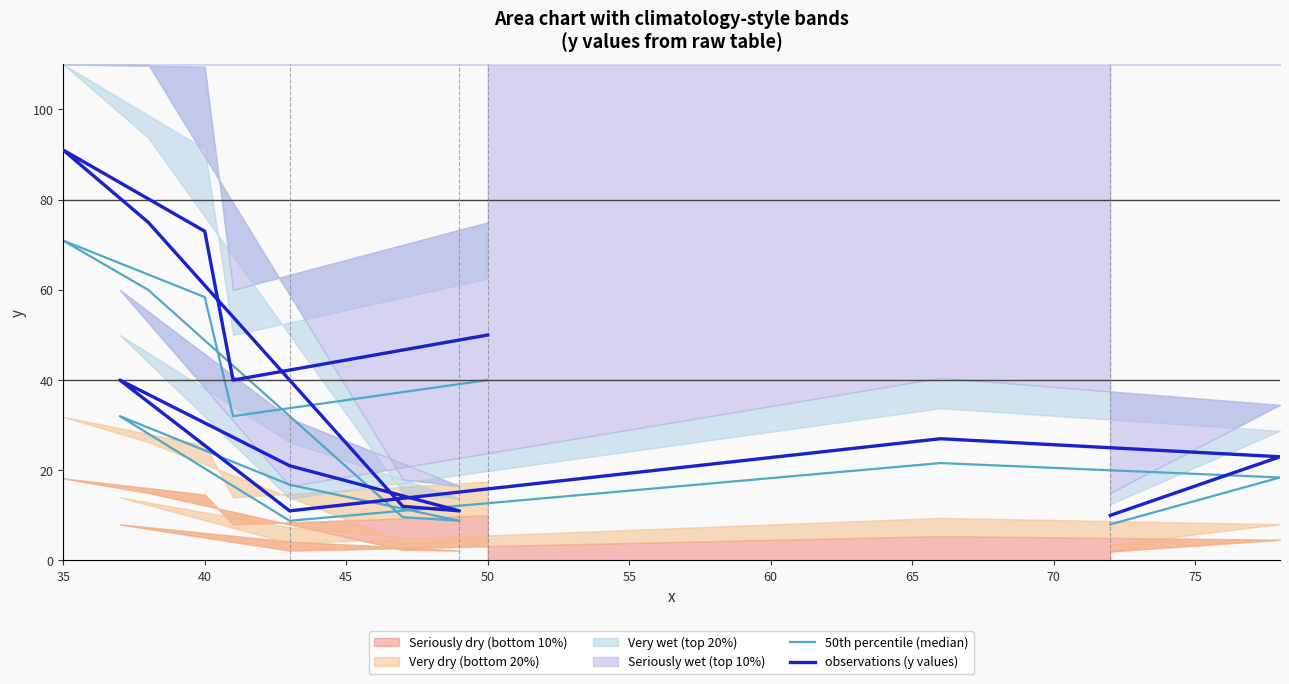

How many values in the 50th percentile (median) series exceed 21?

7